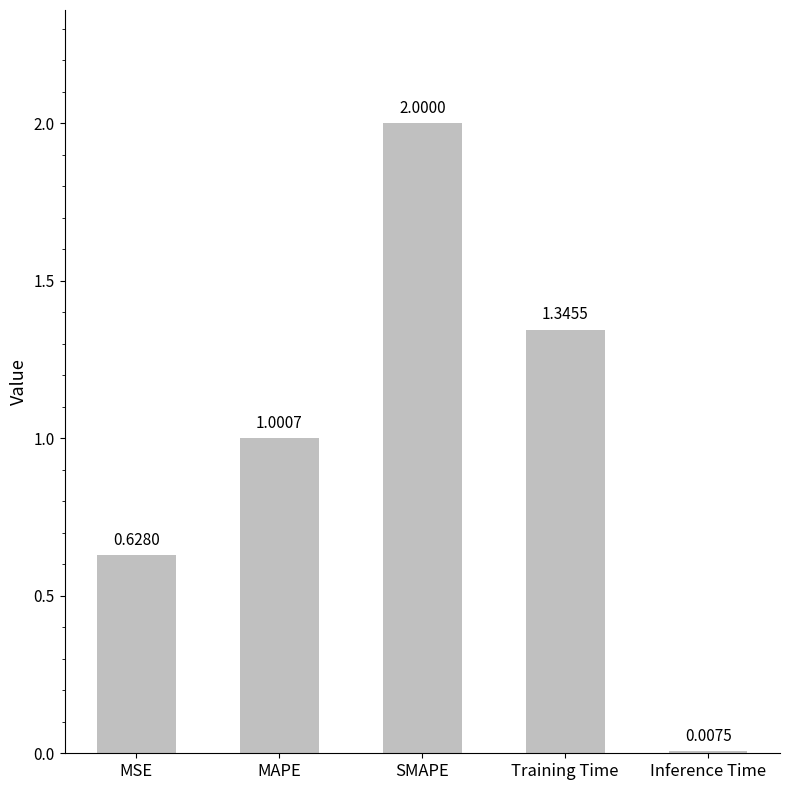

Where does the data first go above 1?

MAPE